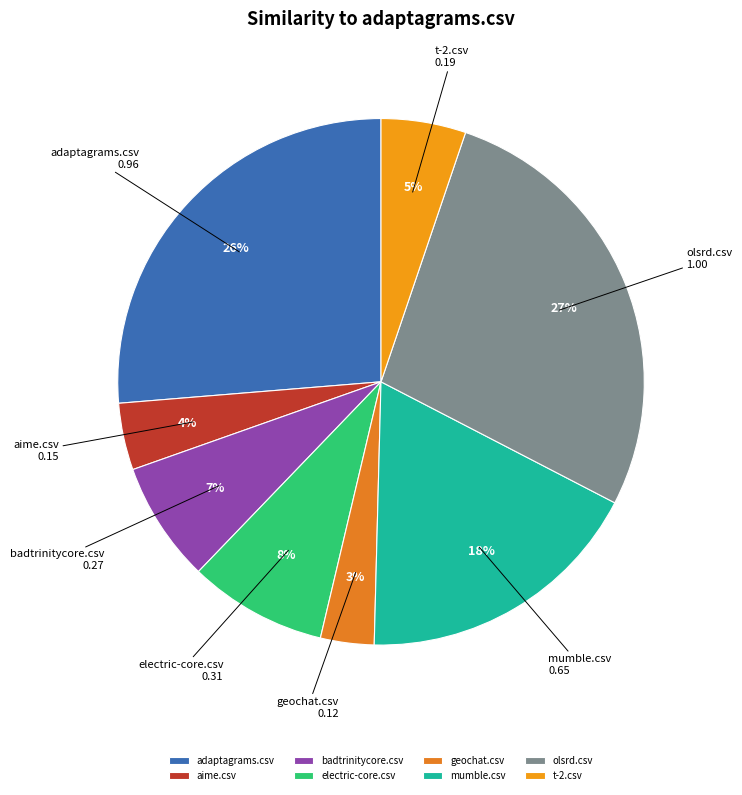

Which slice is the largest?

olsrd.csv